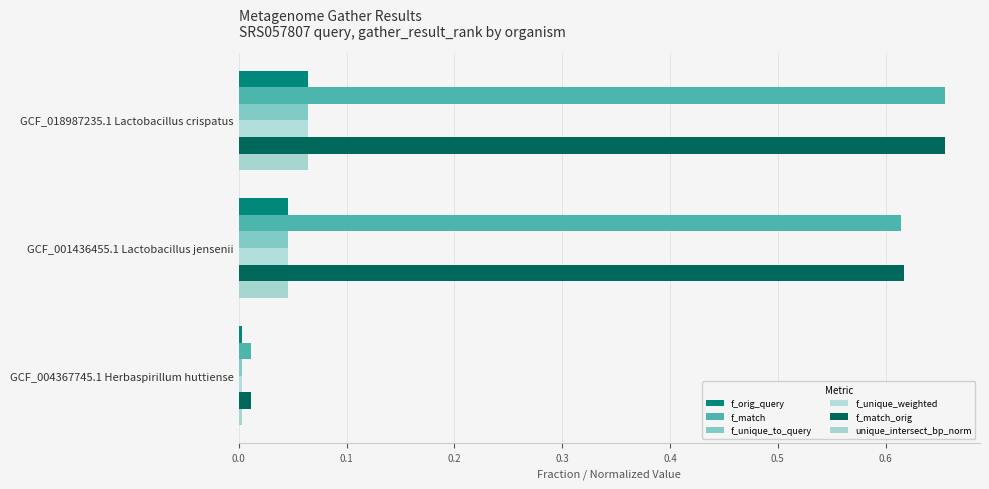

What is the difference between the maximum and minimum values in the f_unique_weighted series?

0.1